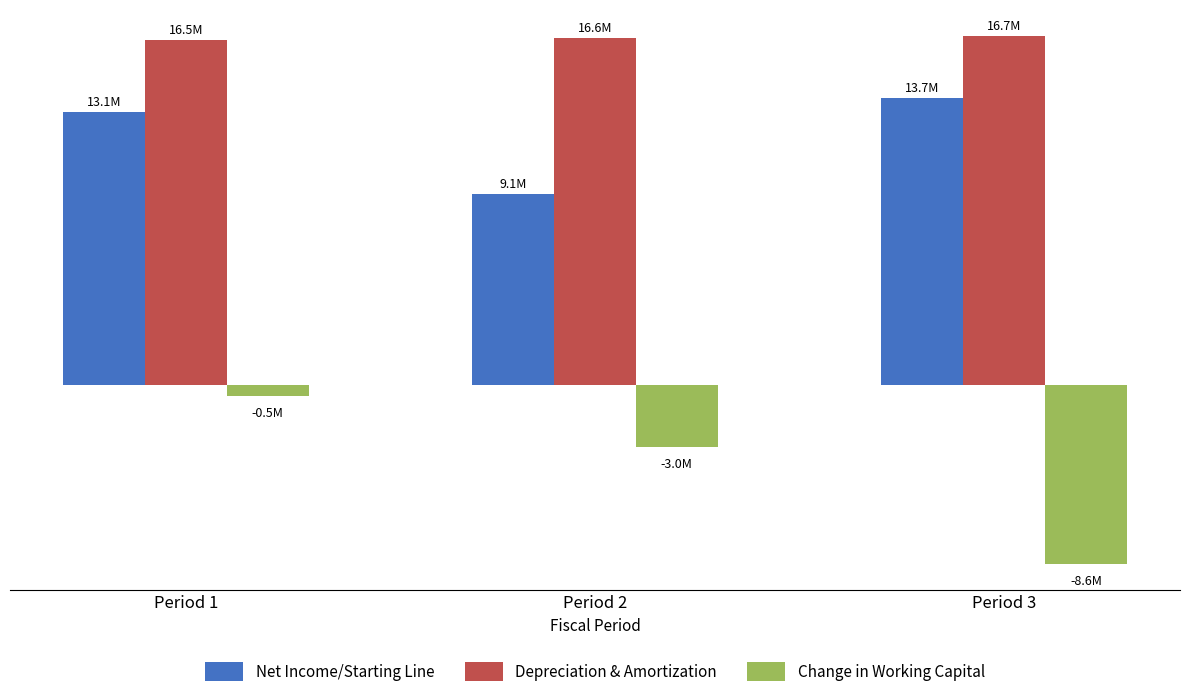

What are all the series names shown in the legend?

Net Income/Starting Line, Depreciation & Amortization, Change in Working Capital